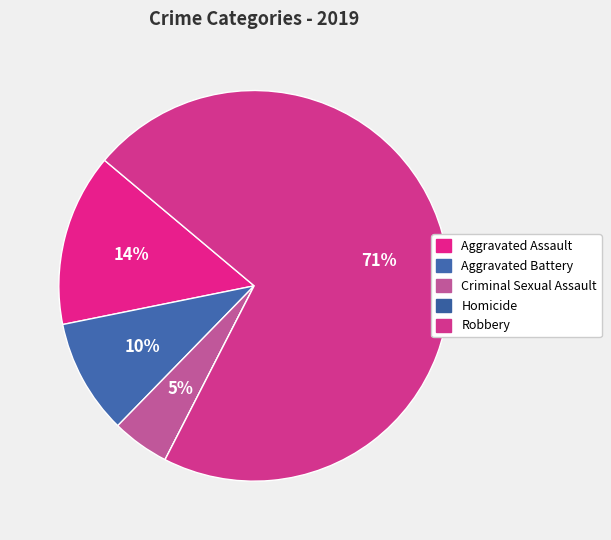

Which slice is the largest?

Robbery